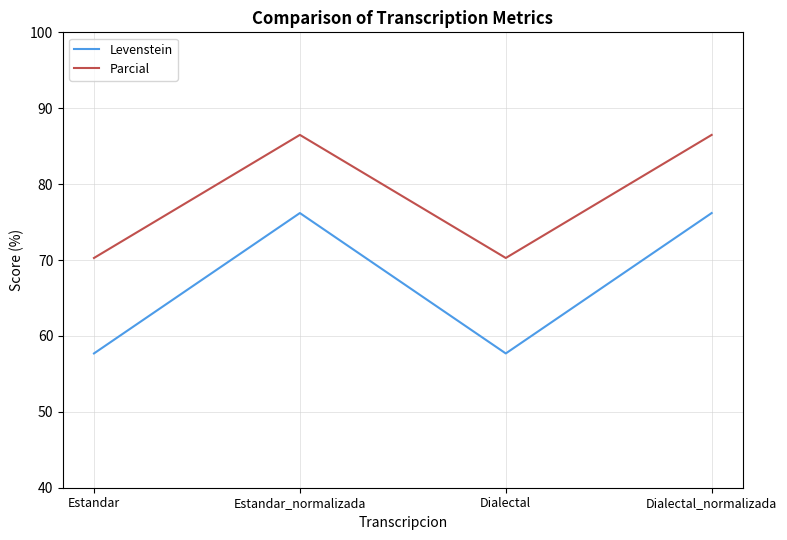

What position from the left is Estandar_normalizada?

2